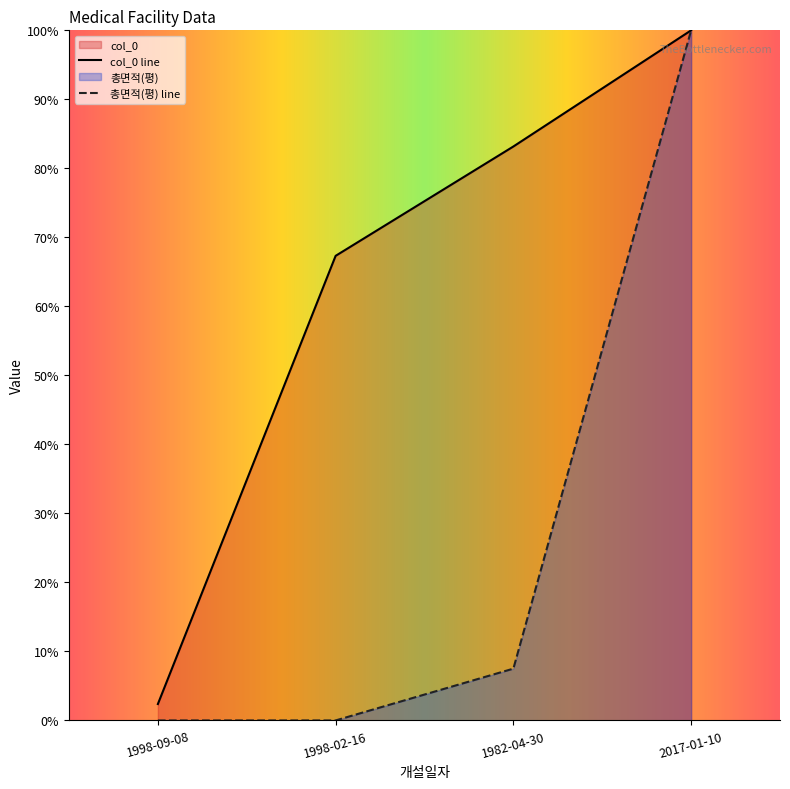

Between 1998-02-16 and 1982-04-30, which is larger?

1982-04-30